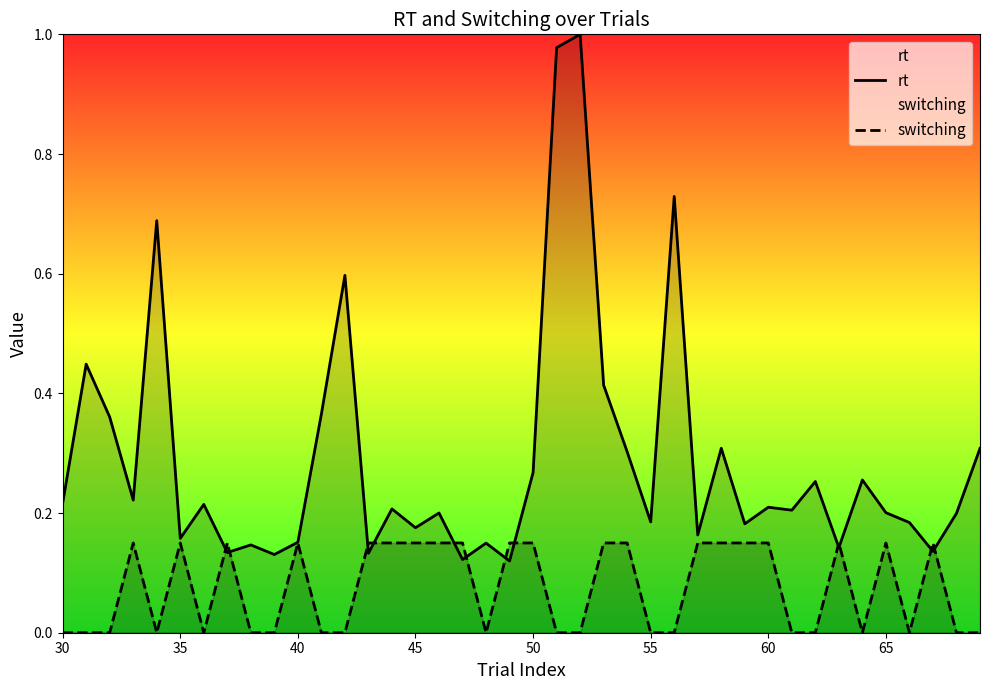

Which series has the largest total across all categories?

rt